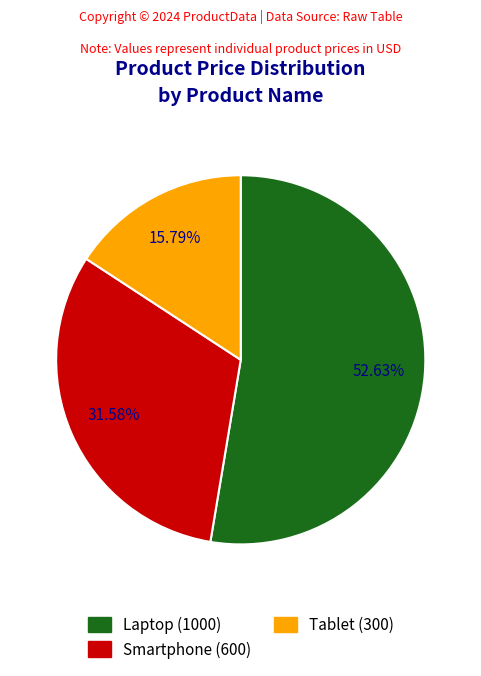

Approximately how many times larger is the value at Laptop compared to Smartphone?

1.7